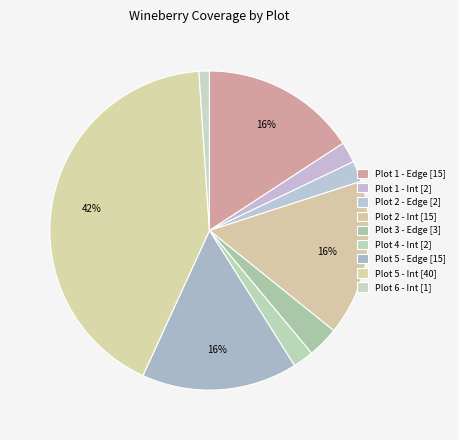

How many segments does this pie chart have?

9